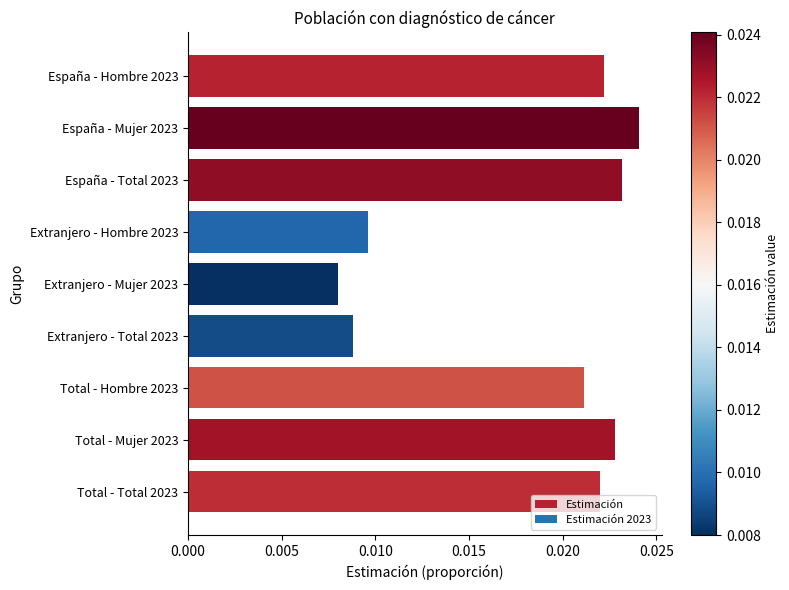

What is the sum of all values?

0.2